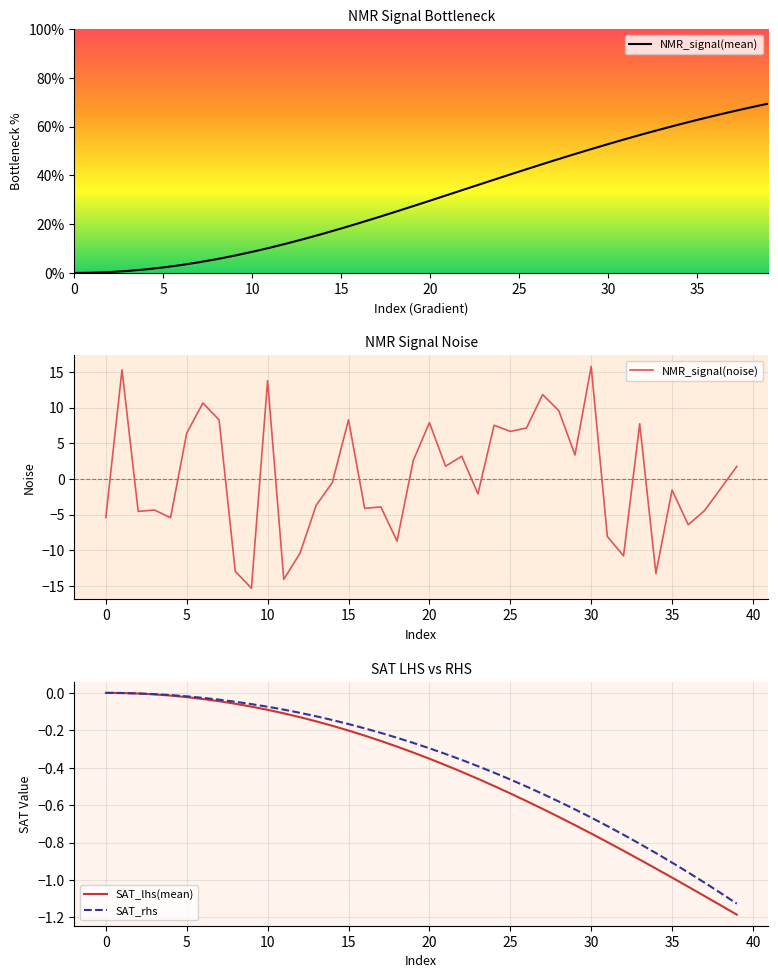

The value of SAT_lhs(mean) at 30 is -0.0. True or false?

False